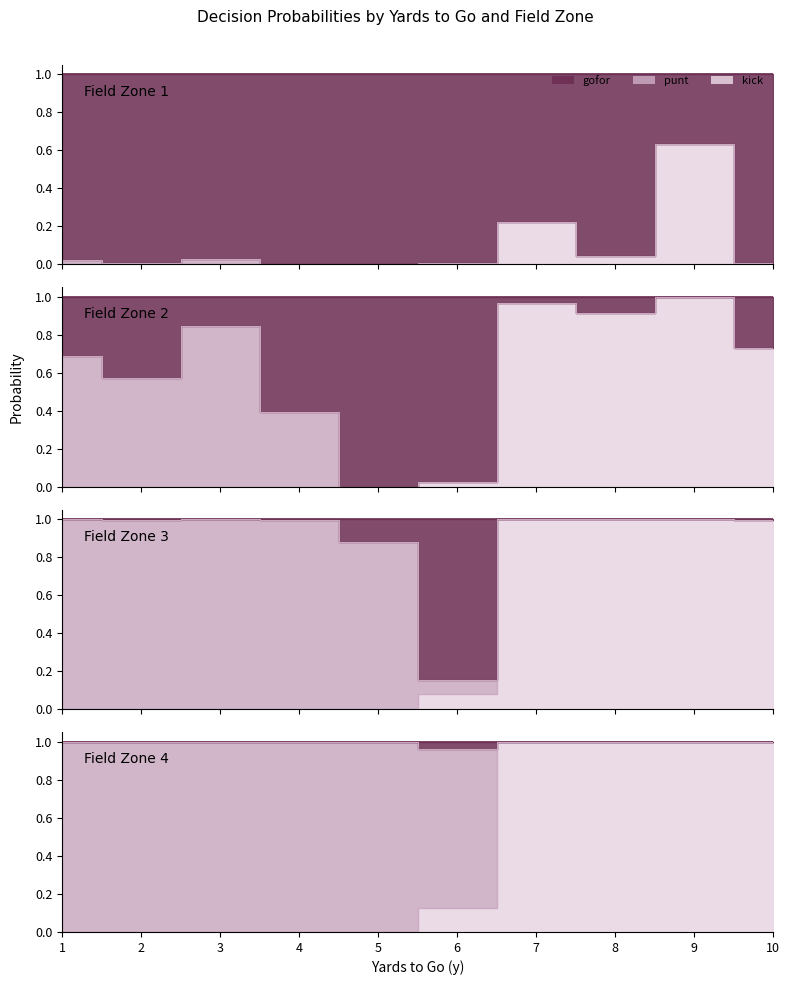

Which series has the largest total across all categories?

gofor